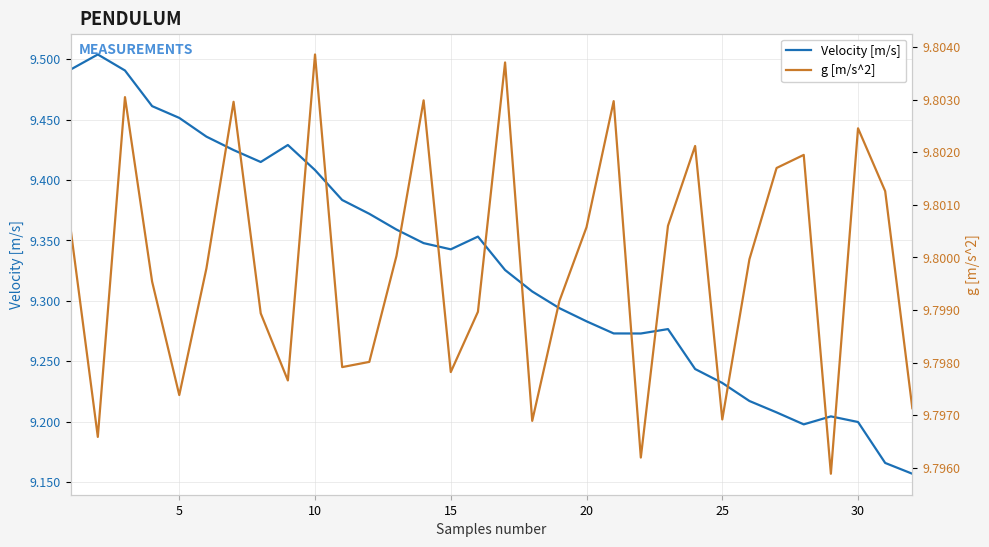

True or false: Velocity [m/s] has a value of 9.2 at 30.

True